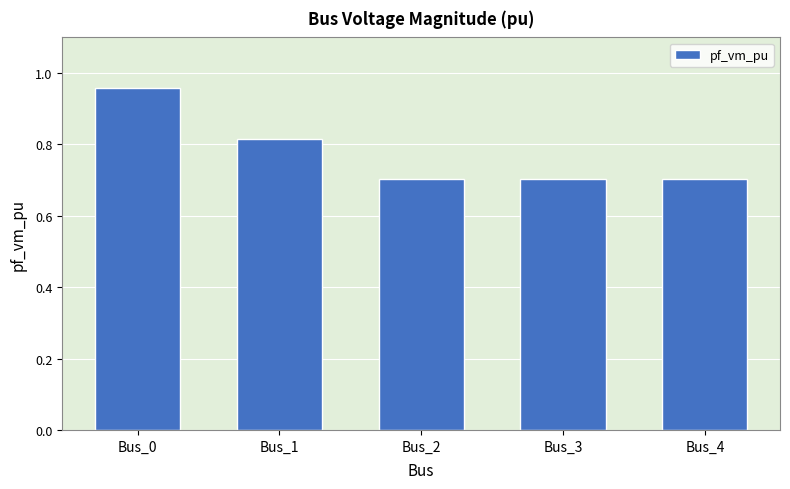

How many series are shown in this chart?

1